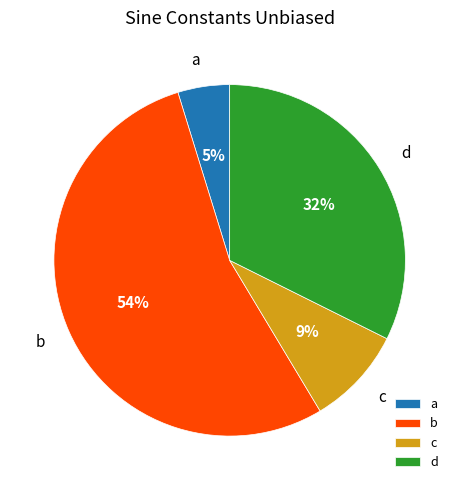

Count the number of slices in the pie.

4